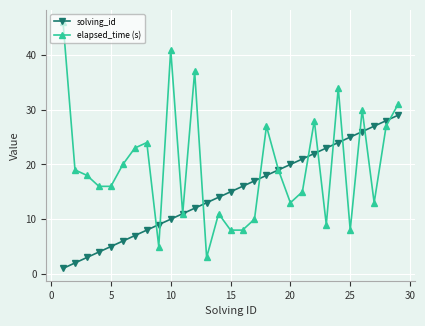

Rank the series by their average value, from highest to lowest.

elapsed_time (s), solving_id